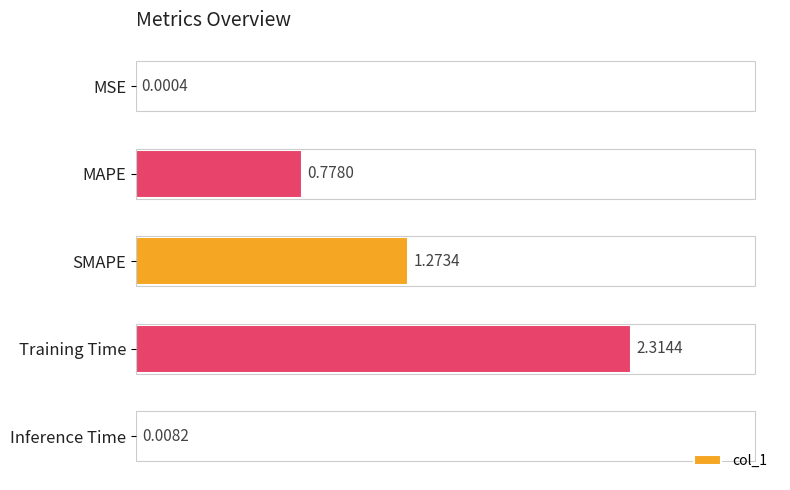

What is the ratio of the value at MAPE to the value at SMAPE?

0.6